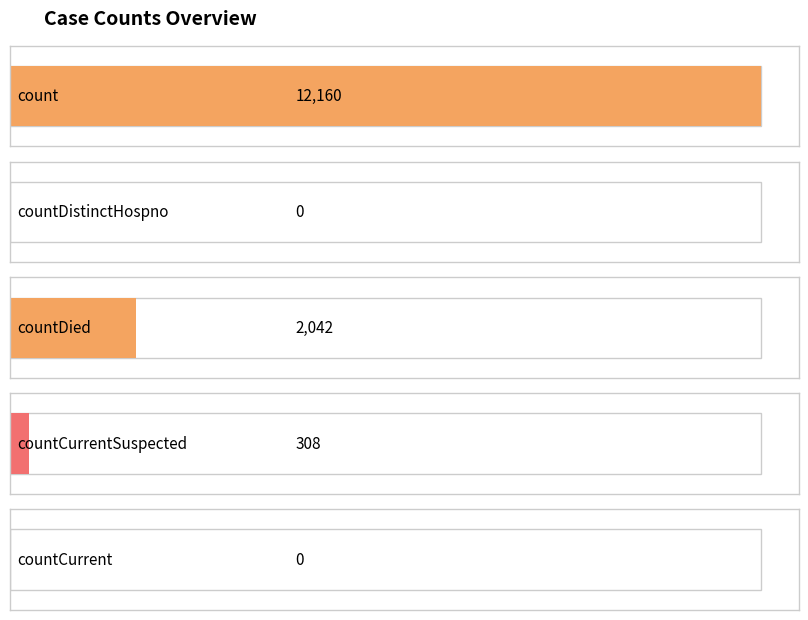

What is the change in value from countDied to countCurrent?

-2042